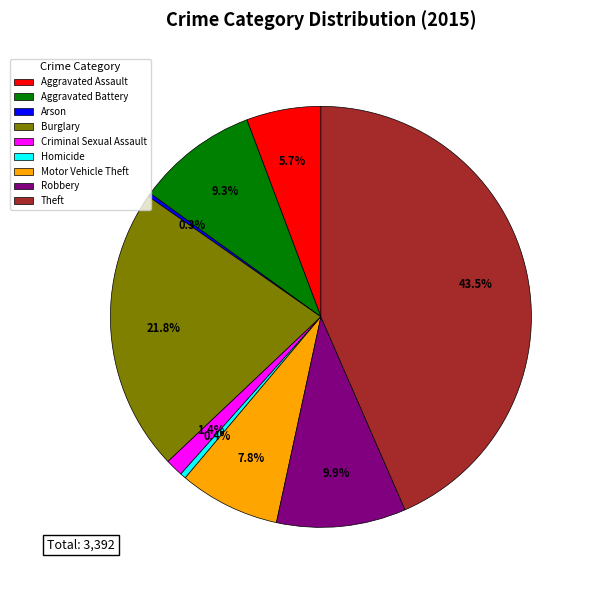

What is the largest slice in the pie chart?

Theft